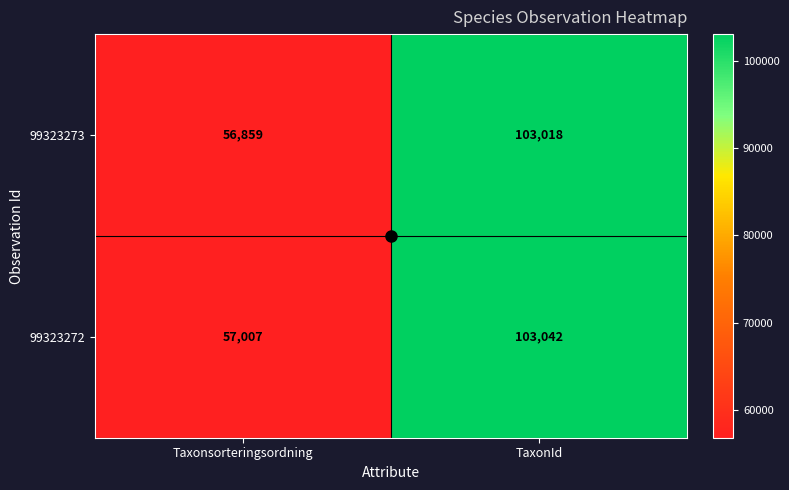

What is the difference between the maximum and minimum values in the 99323272 series?

46035